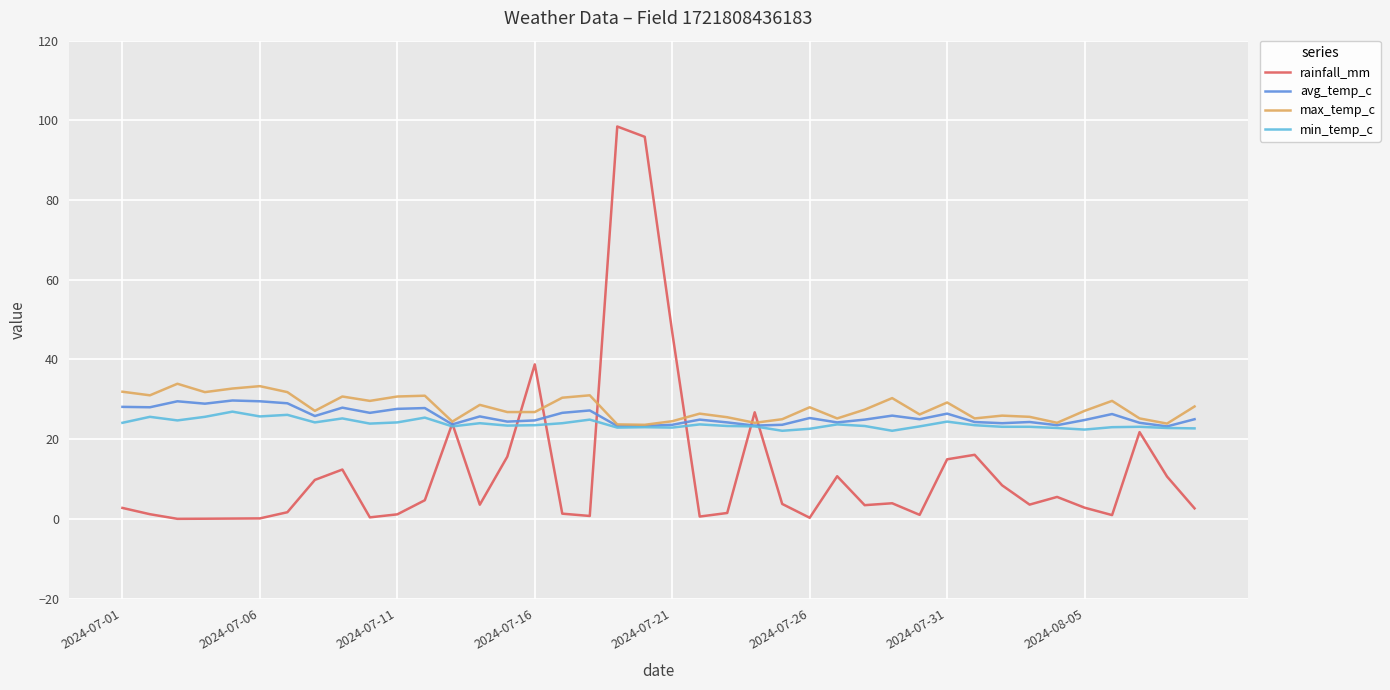

What is the maximum value for max_temp_c?

33.9